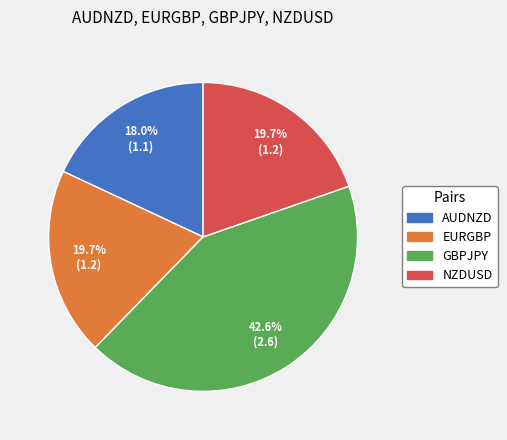

How many slices are in this pie chart?

4